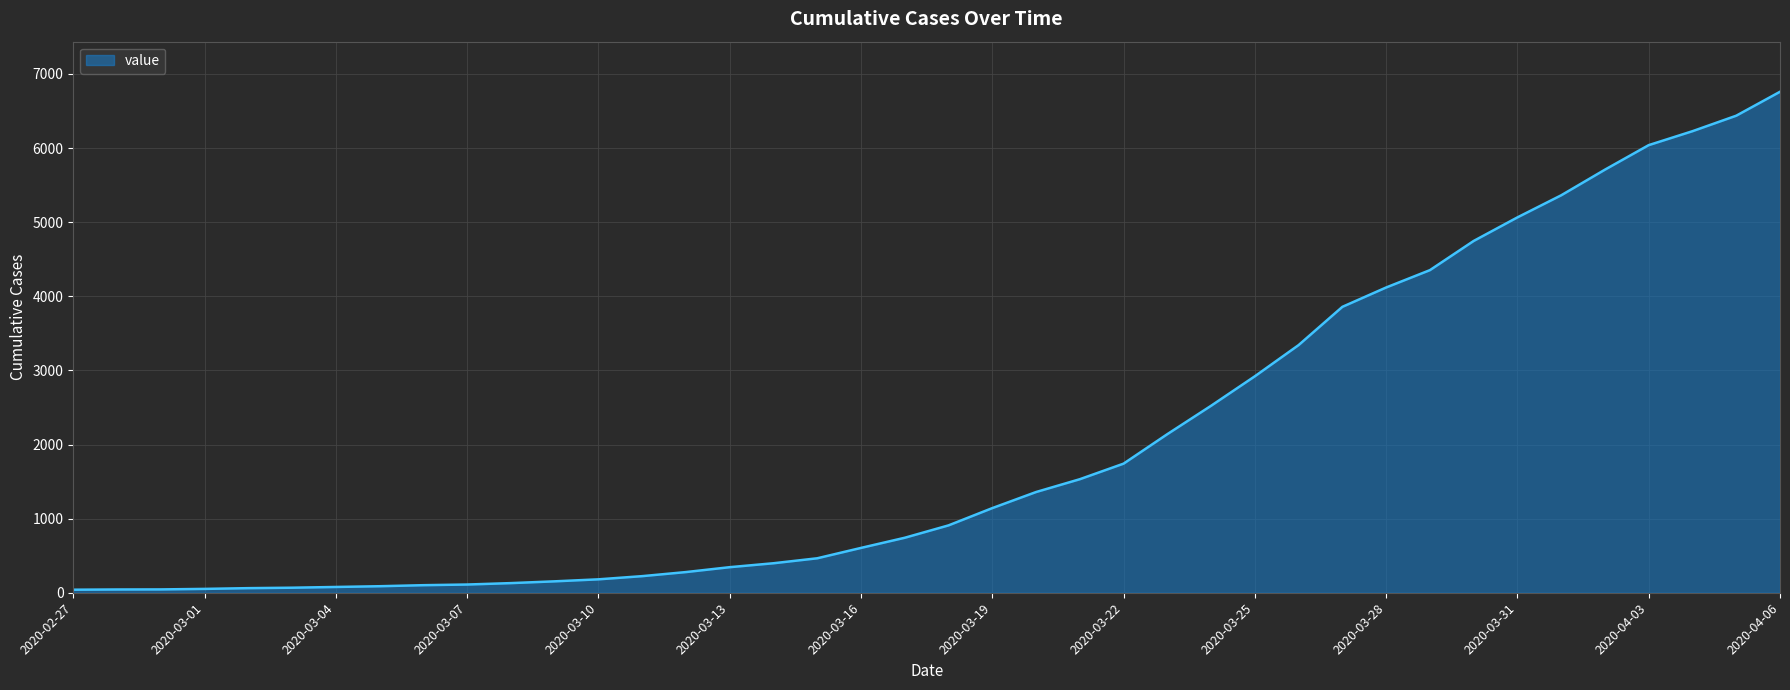

What is the maximum value shown in the chart?

6760